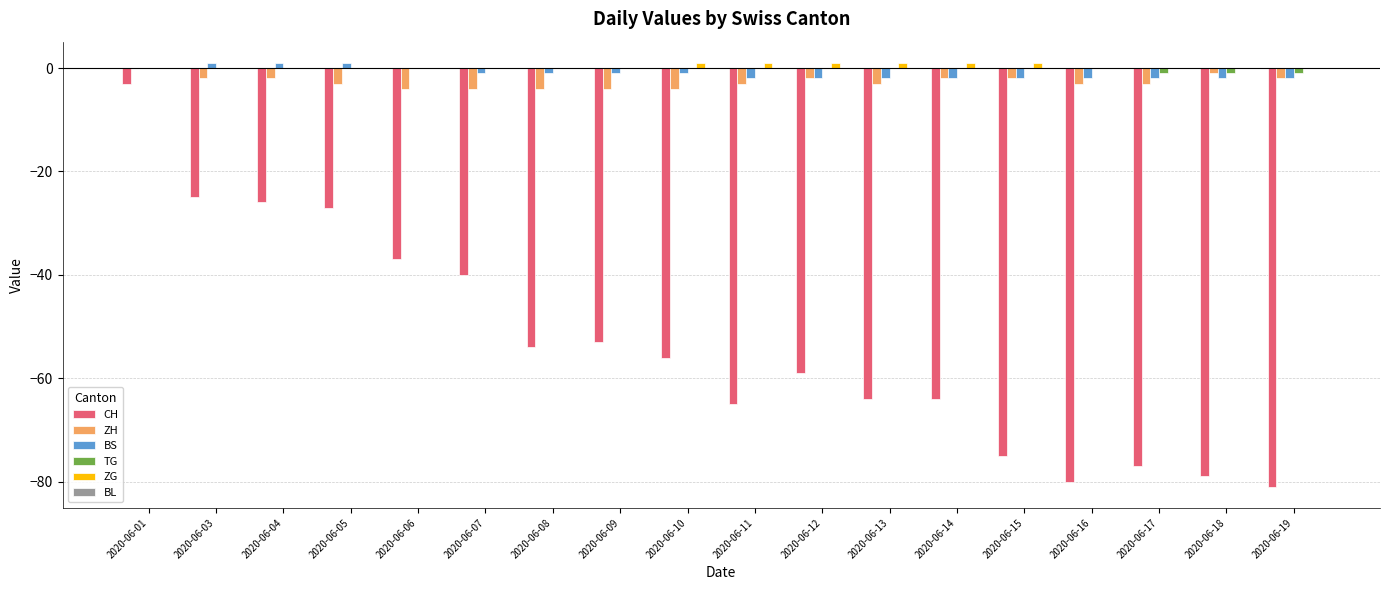

At which category is the sum across all series the highest?

2020-06-01